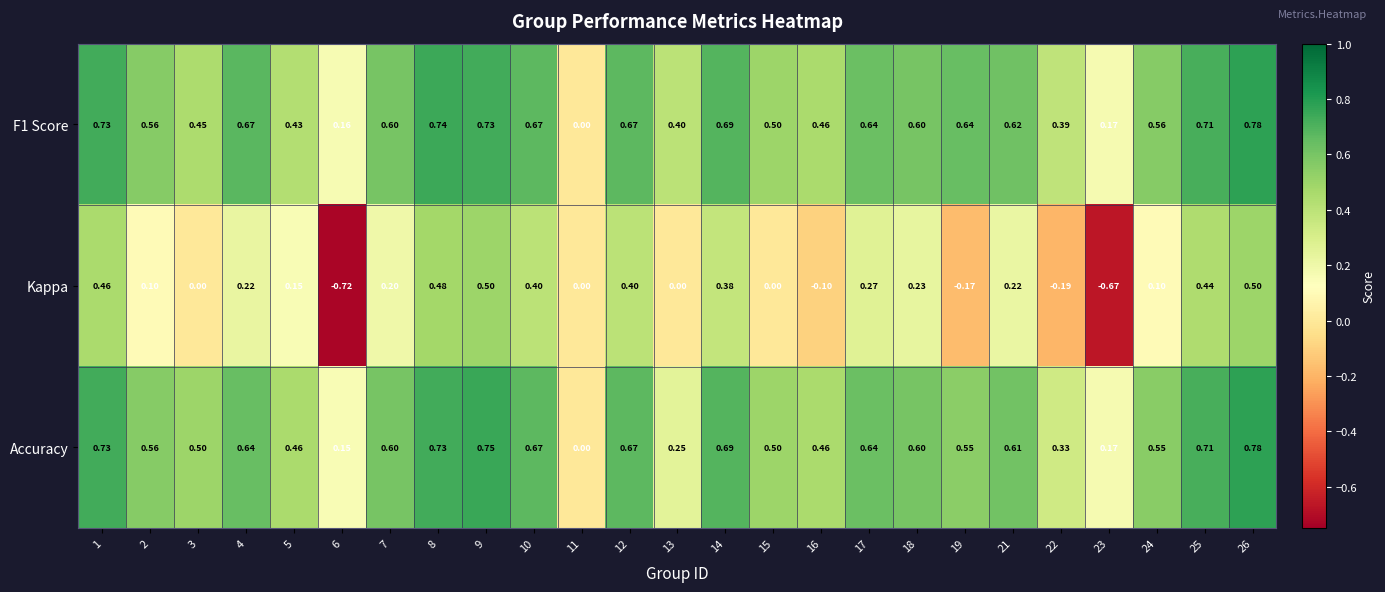

Which series has the largest range (max minus min)?

Kappa